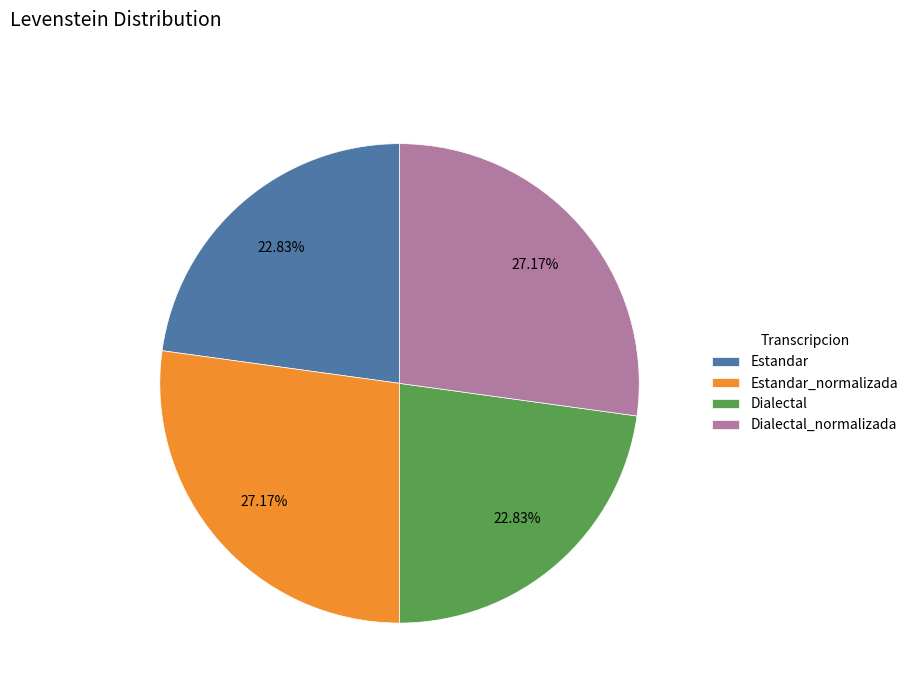

Approximately how many times larger is the value at Dialectal_normalizada compared to Estandar_normalizada?

1.0